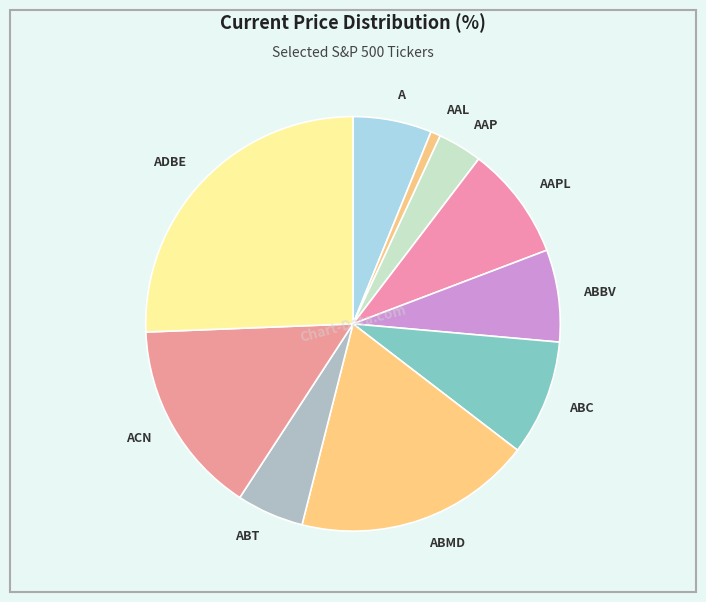

Which slice is the largest?

ADBE